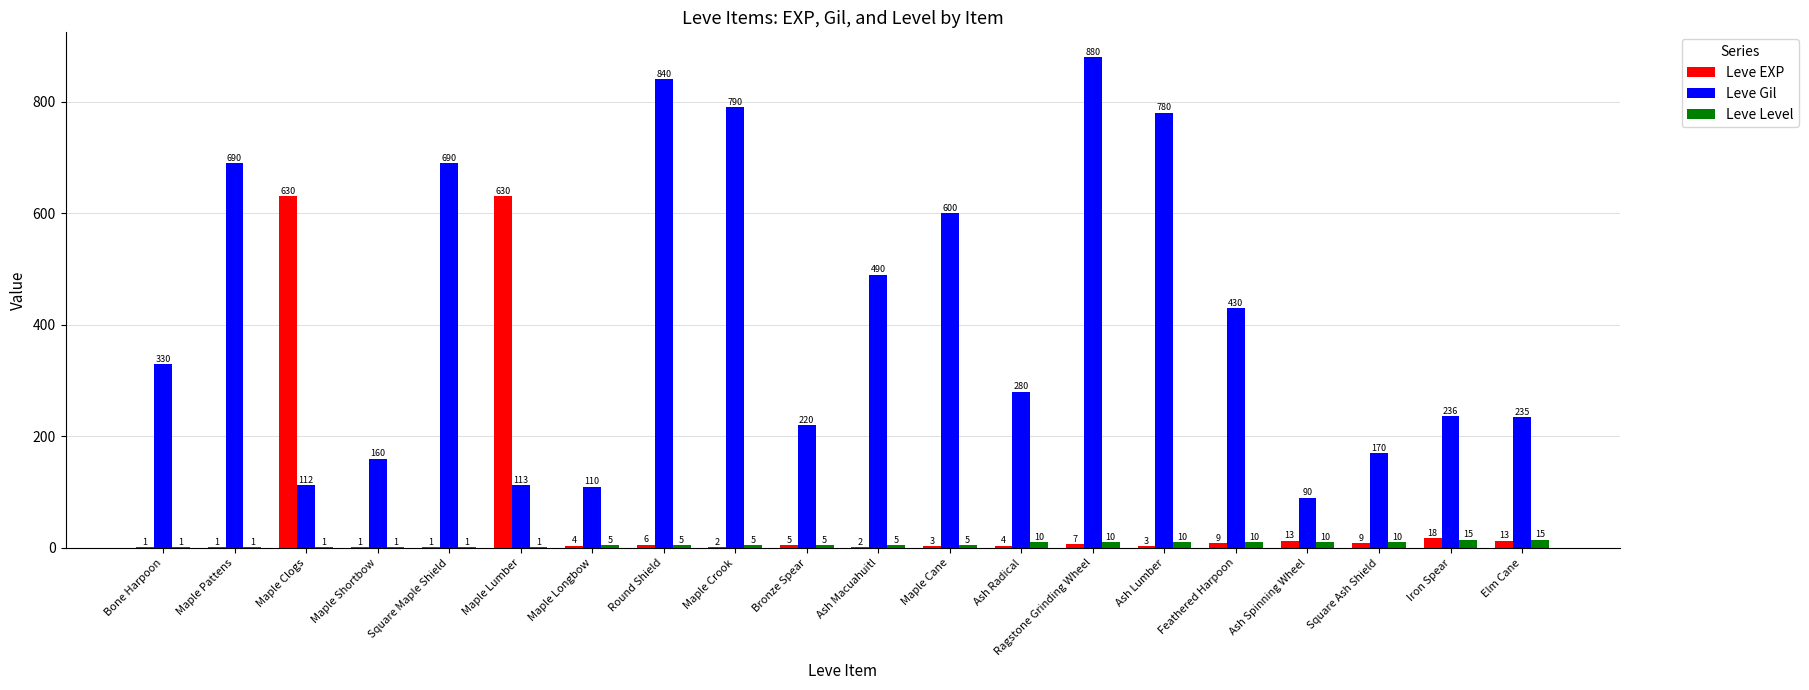

What are all the series names shown in the legend?

Leve EXP, Leve Gil, Leve Level